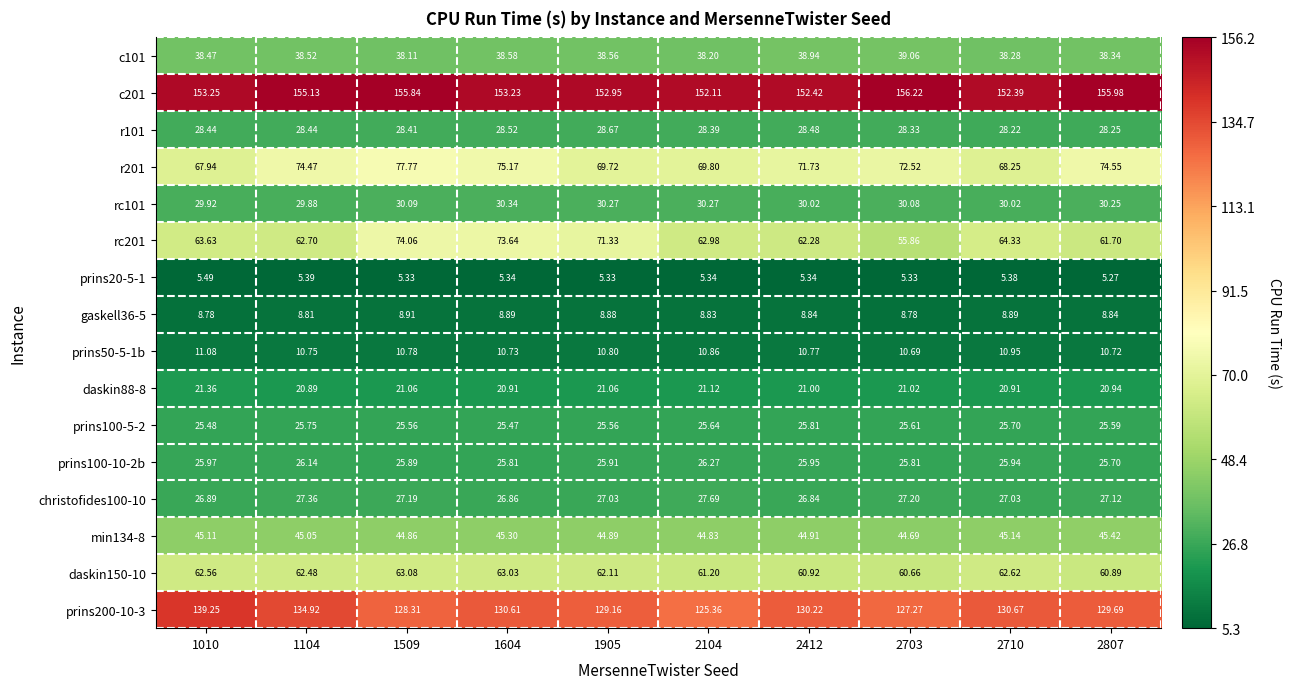

Between 1010 and 2703, which series saw the biggest shift?

prins200-10-3